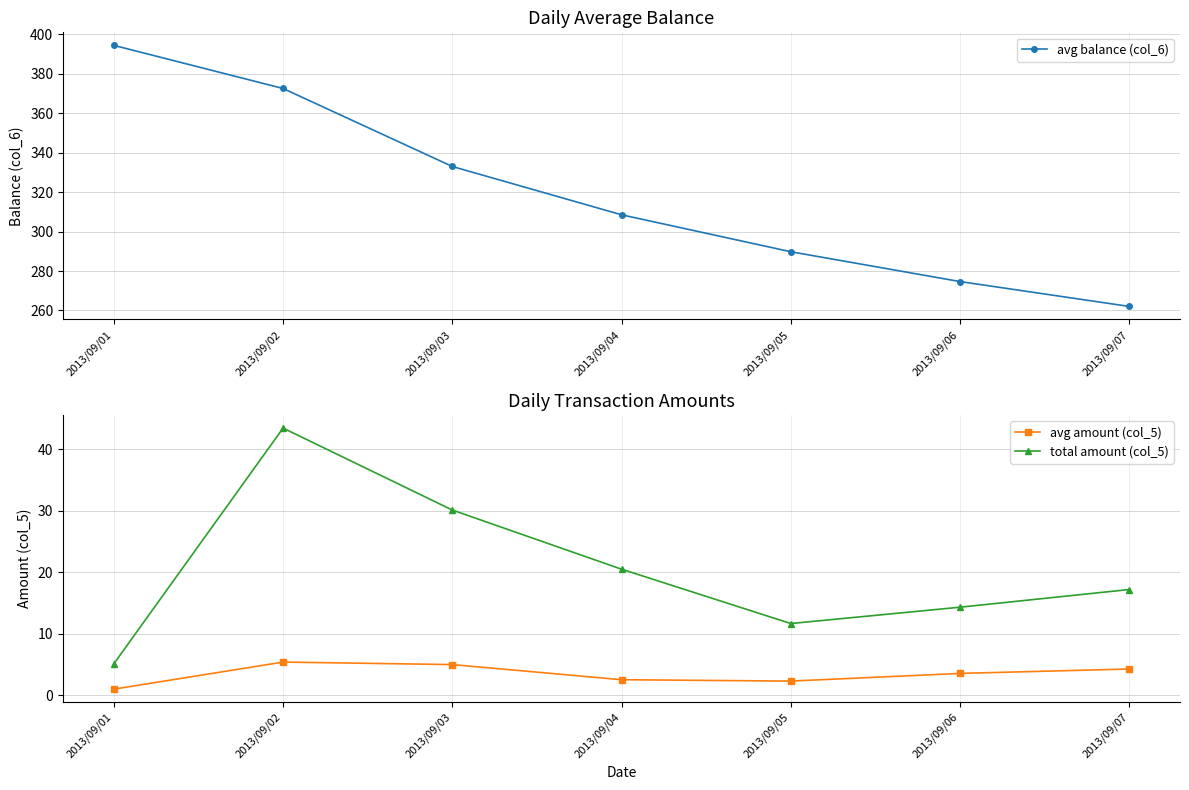

At which category does the chart reach its minimum across all series?

2013/09/01